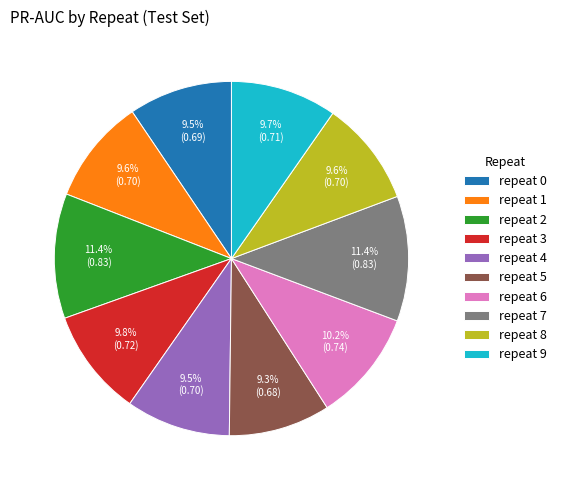

Does repeat 5 account for over 50% of the chart?

No